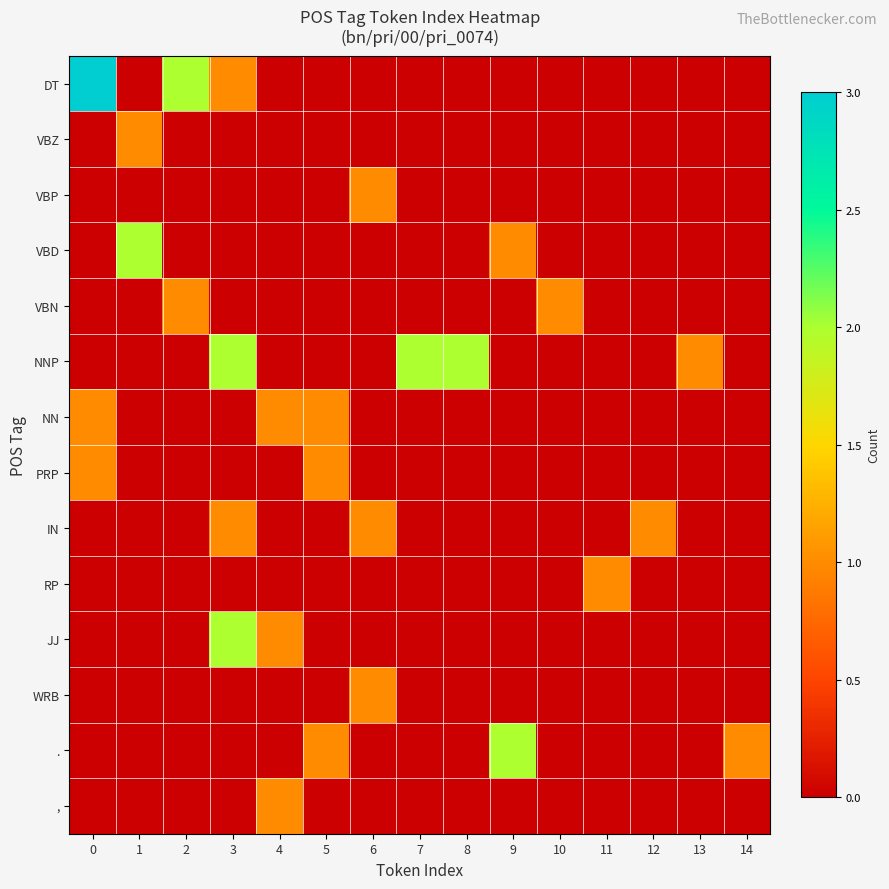

Between 3 and 8, which is larger?

3